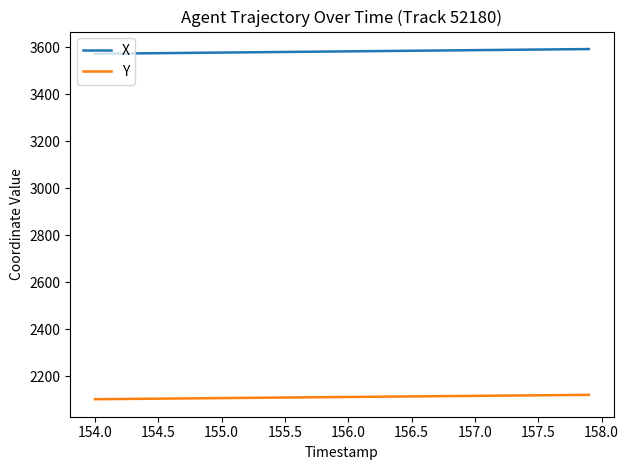

Which series has the largest total across all categories?

X